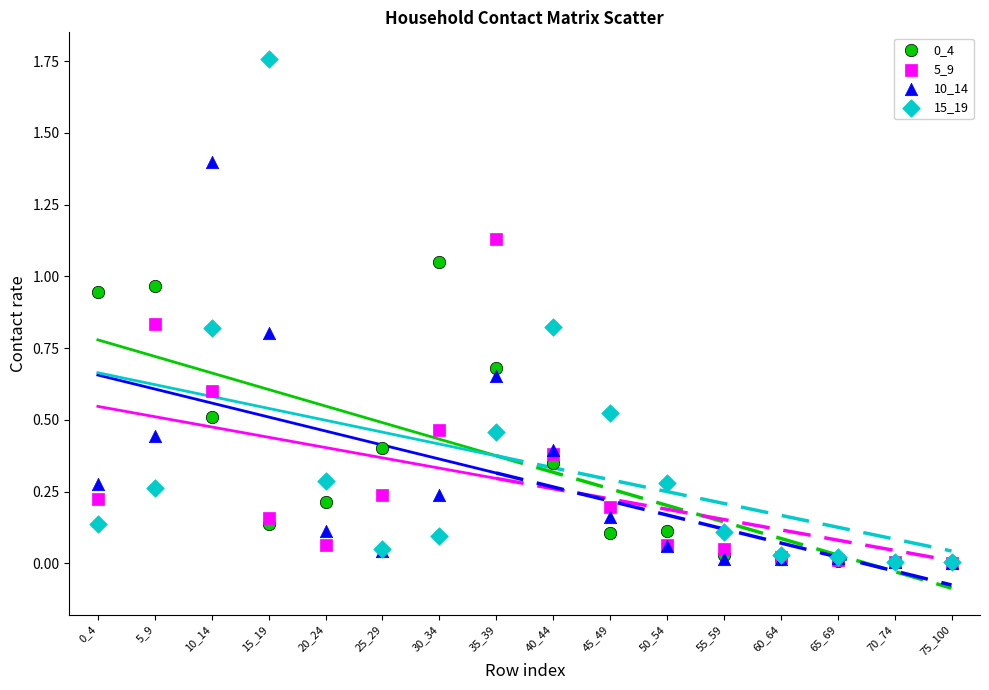

Which series reaches the maximum Y coordinate?

15_19